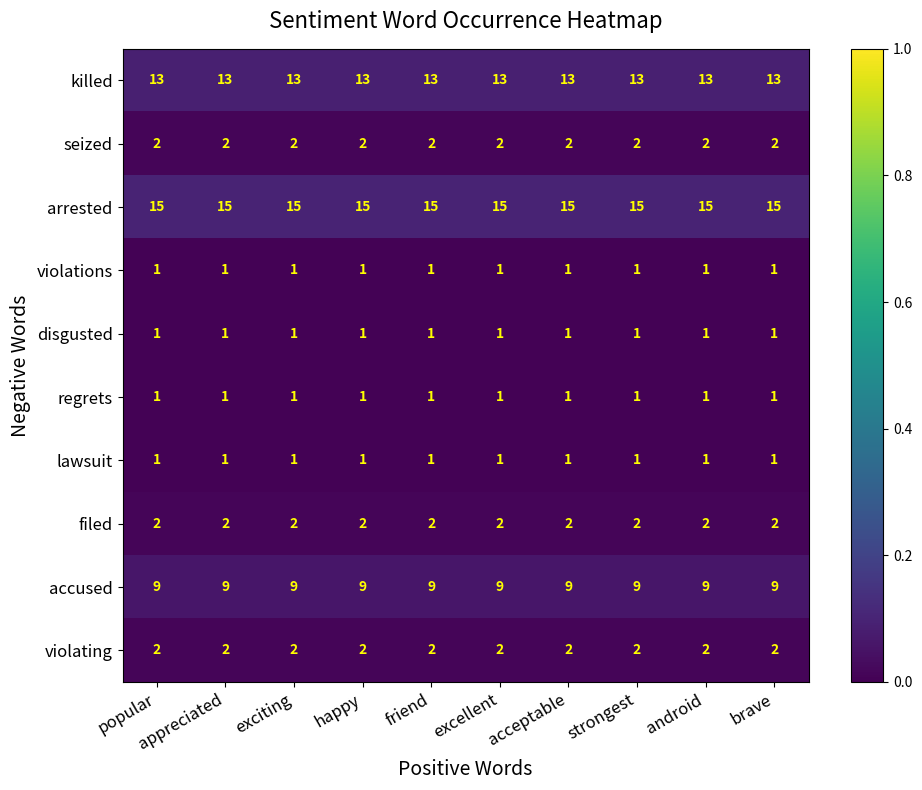

What value does the accused series have at popular?

9